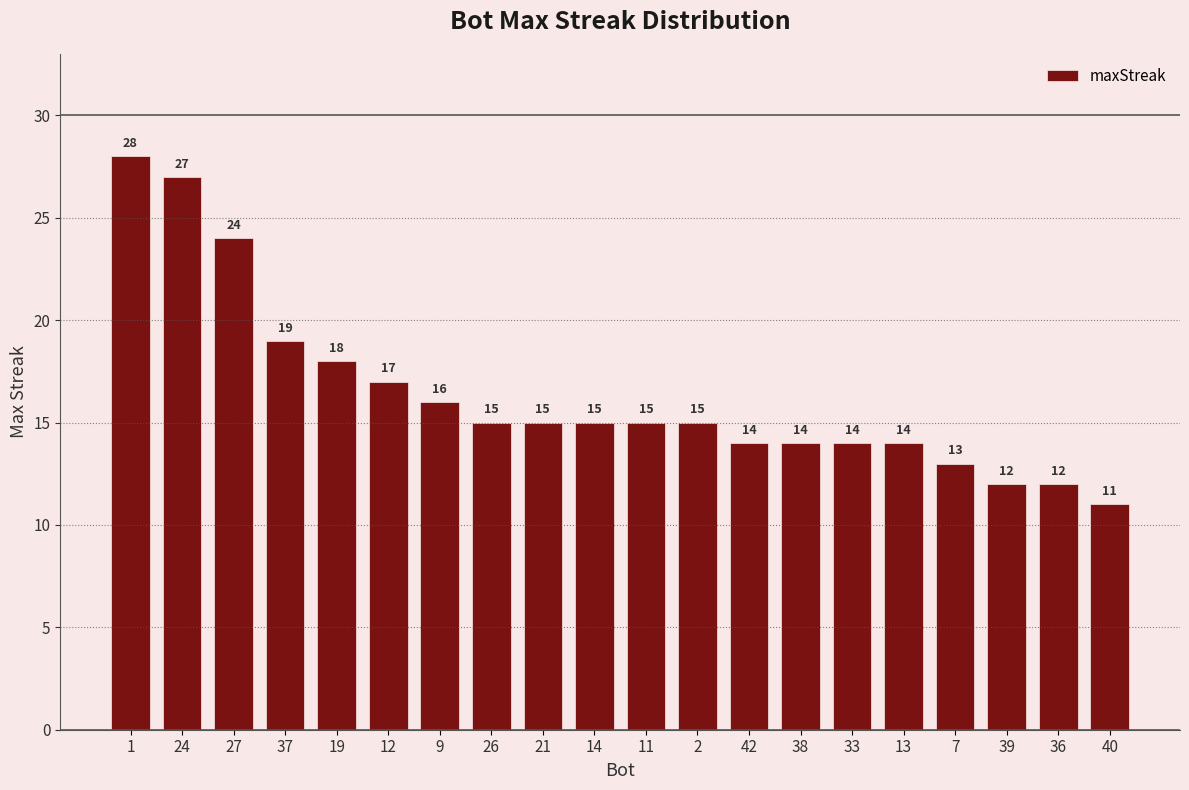

What is the label of the 1st bar from the right?

40